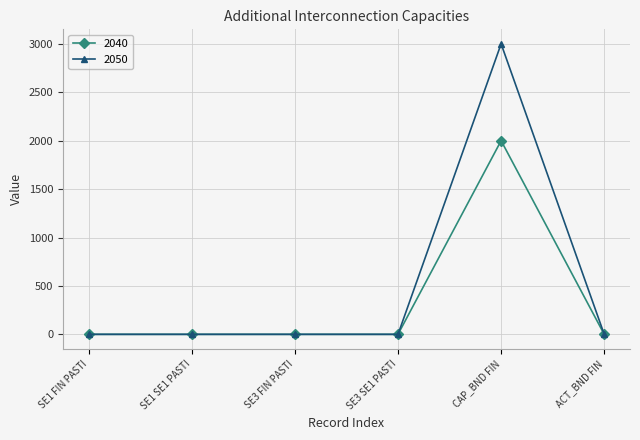

Reading left to right, list all the values displayed in this chart.

2040: 0	0	0	0	2000	0
2050: 0	0	0	0	3000	0